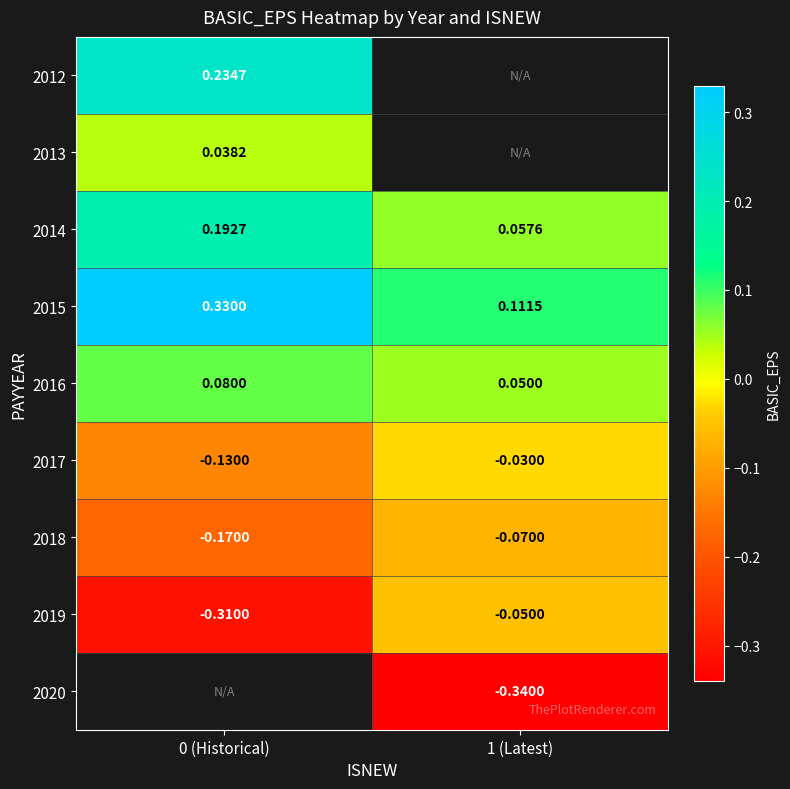

List the labels in order of 2020 value, smallest first.

0 (Historical), 1 (Latest)